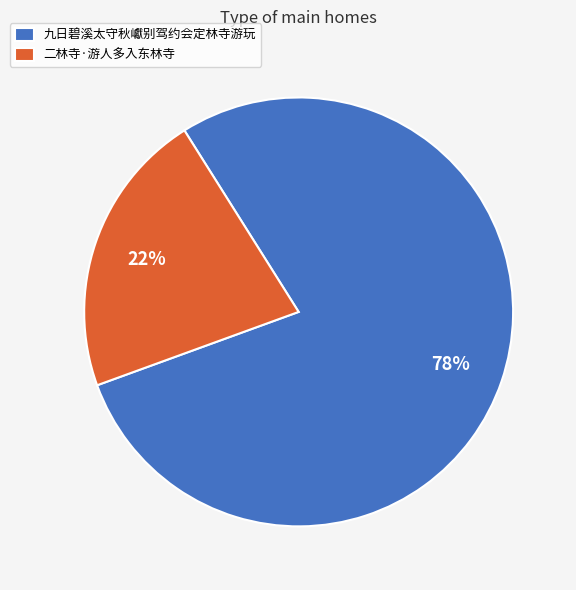

Which category has the biggest portion of the pie?

九日碧溪太守秋巘别驾约会定林寺游玩